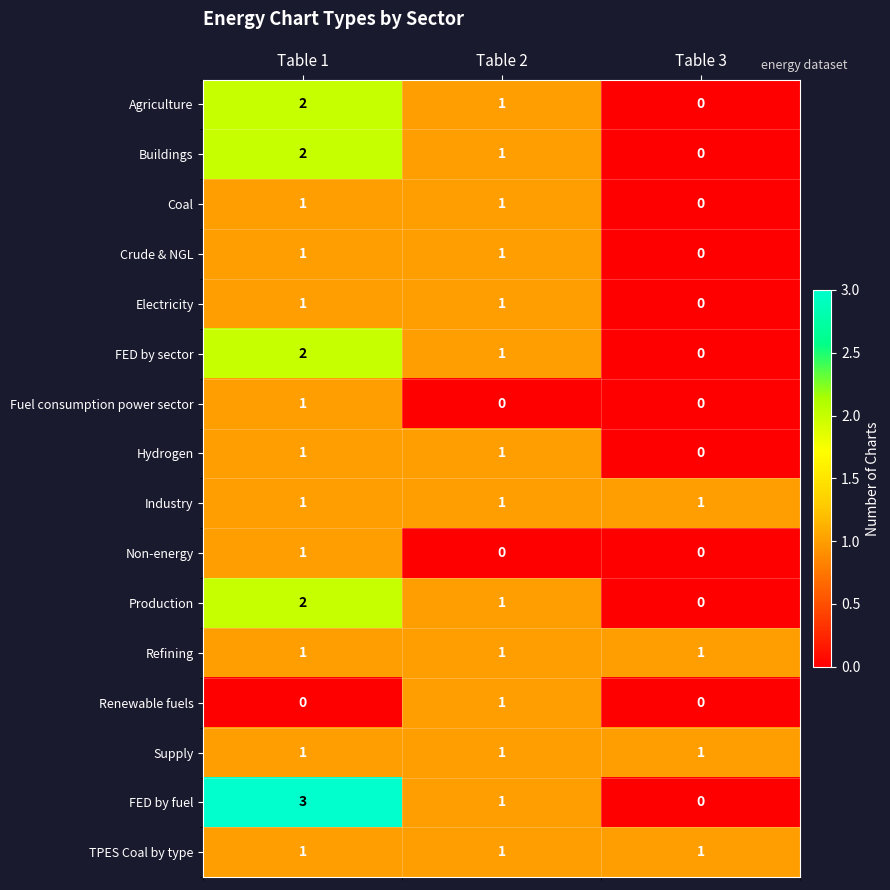

At which category does the chart reach its peak across all series?

Table 1